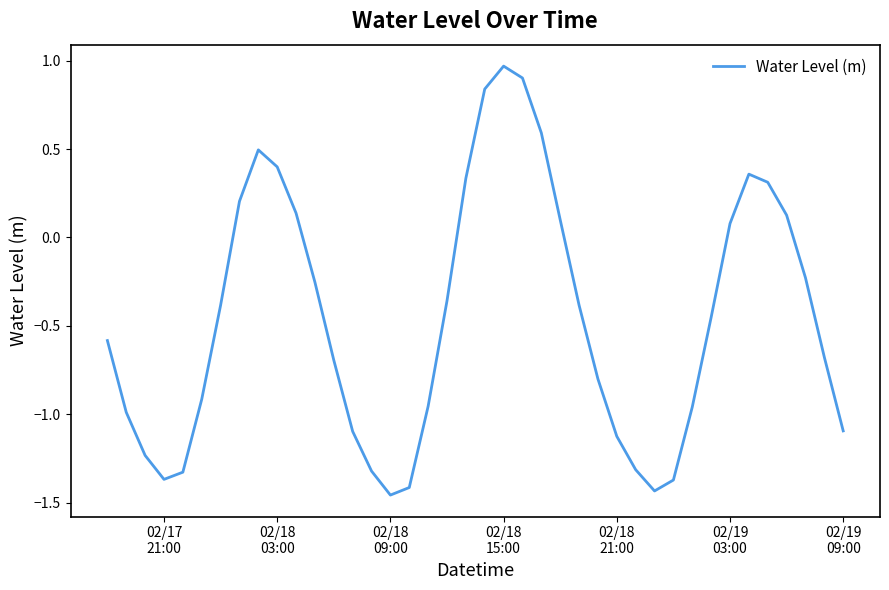

What is the difference between the maximum and minimum values?

2.4